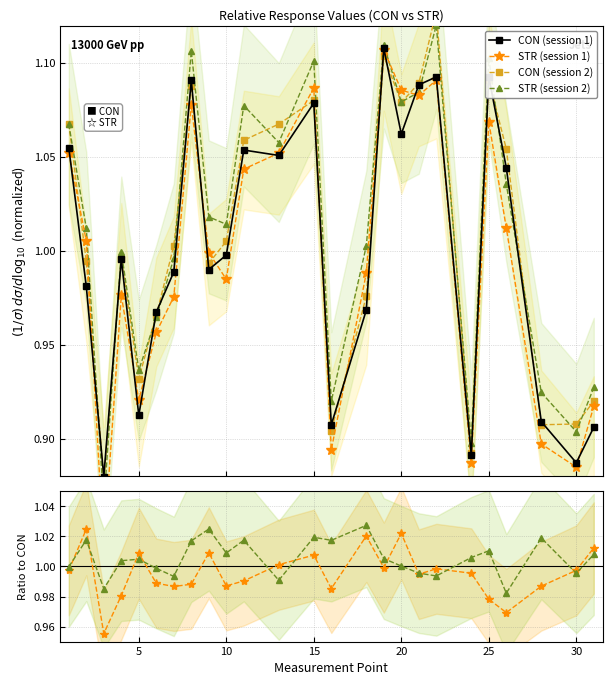

How many lines are shown in the chart?

6